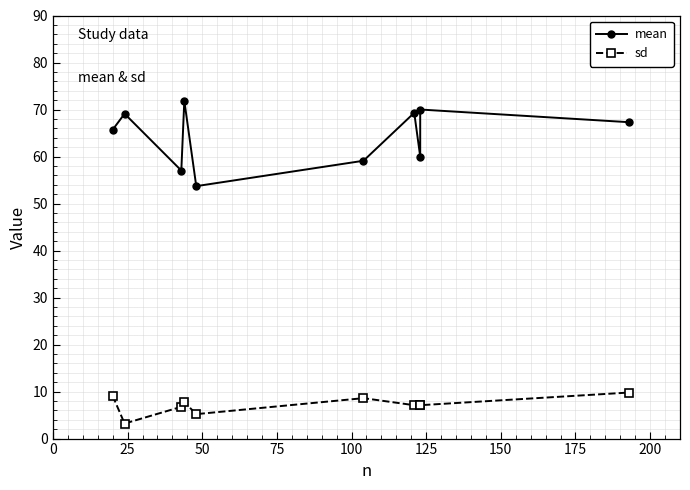

In sd, how many points are higher than both neighbors (excluding endpoints)?

2